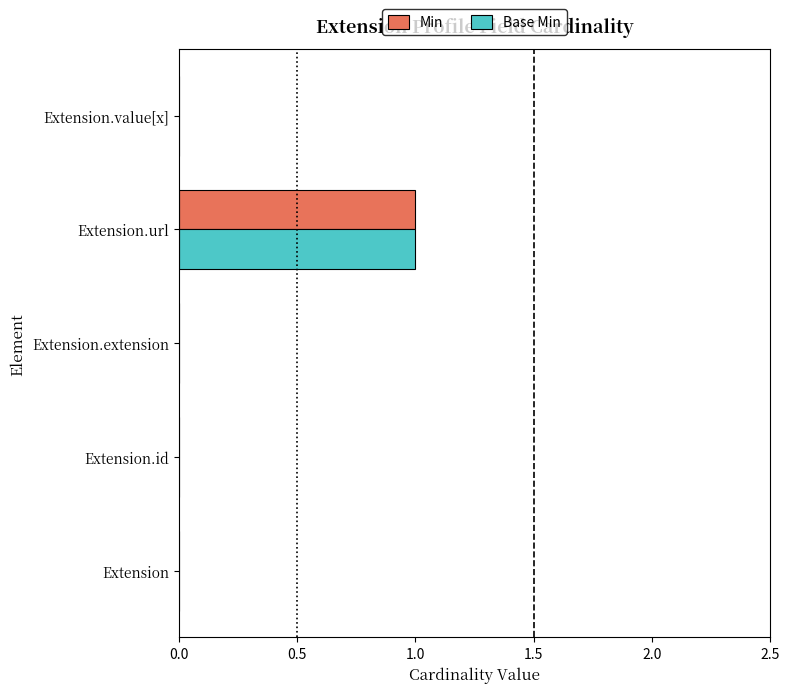

The Min series shows 1 at Extension.url. True or false?

True